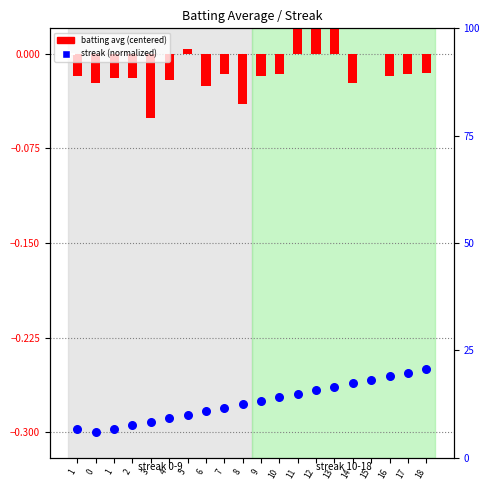

At how many categories does at least one series exceed 0?

4